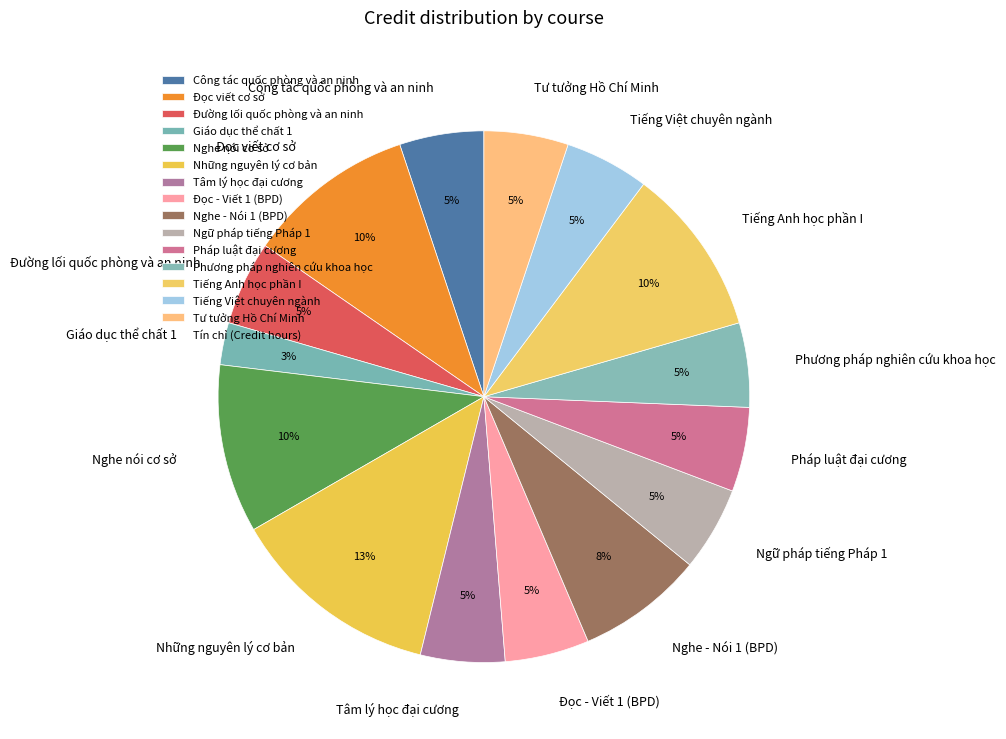

What is the largest slice in the pie chart?

Những nguyên lý cơ bản